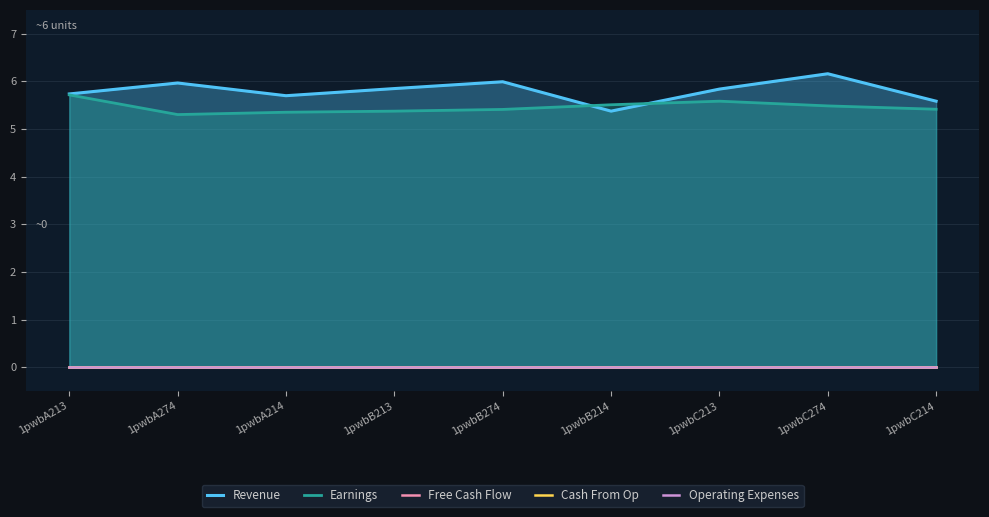

True or false: Cash From Op has a value of 0.0 at 1pwbC213.

True